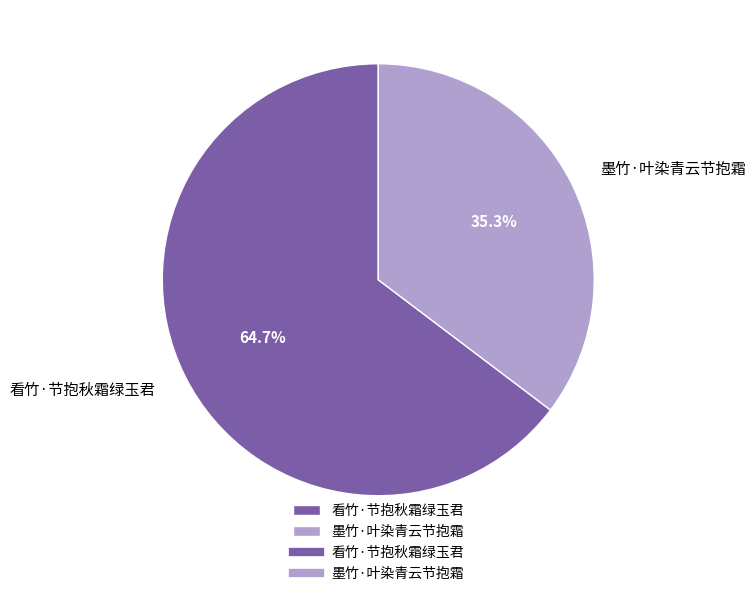

Which slice is the largest?

看竹·节抱秋霜绿玉君